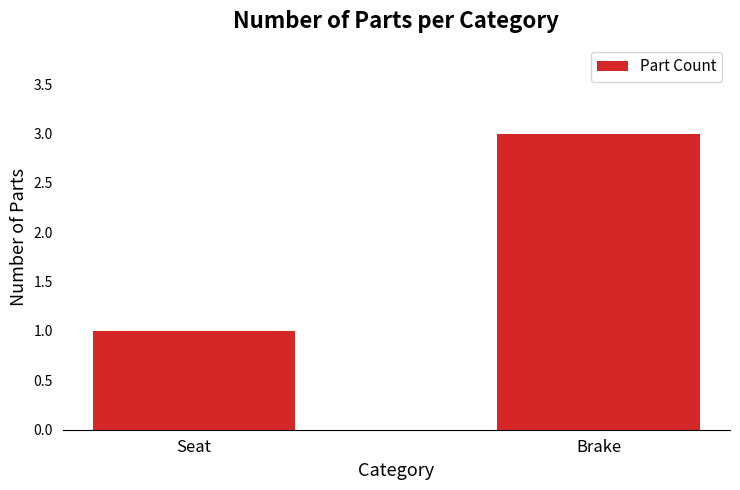

What is the sum of the values at Seat and Brake?

4